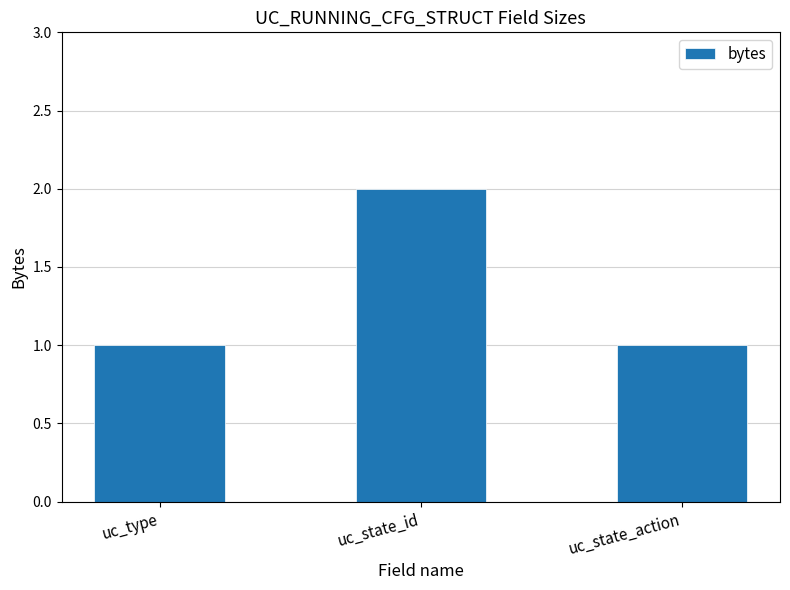

Are the bars horizontal?

No